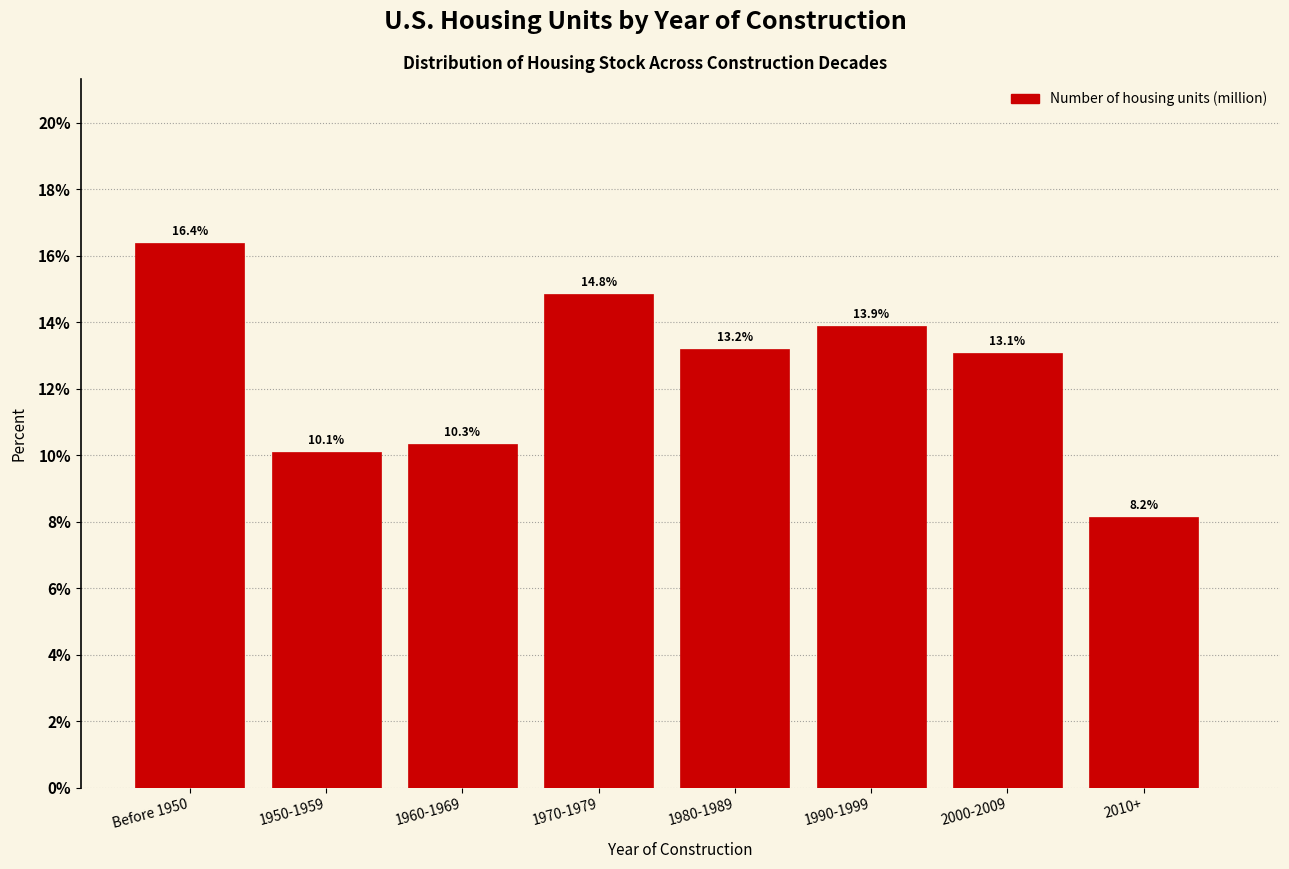

Reading left to right, extract all data points from this chart.

Before 1950=16.4	1950-1959=10.1	1960-1969=10.3	1970-1979=14.8	1980-1989=13.2	1990-1999=13.9	2000-2009=13.1	2010+=8.2